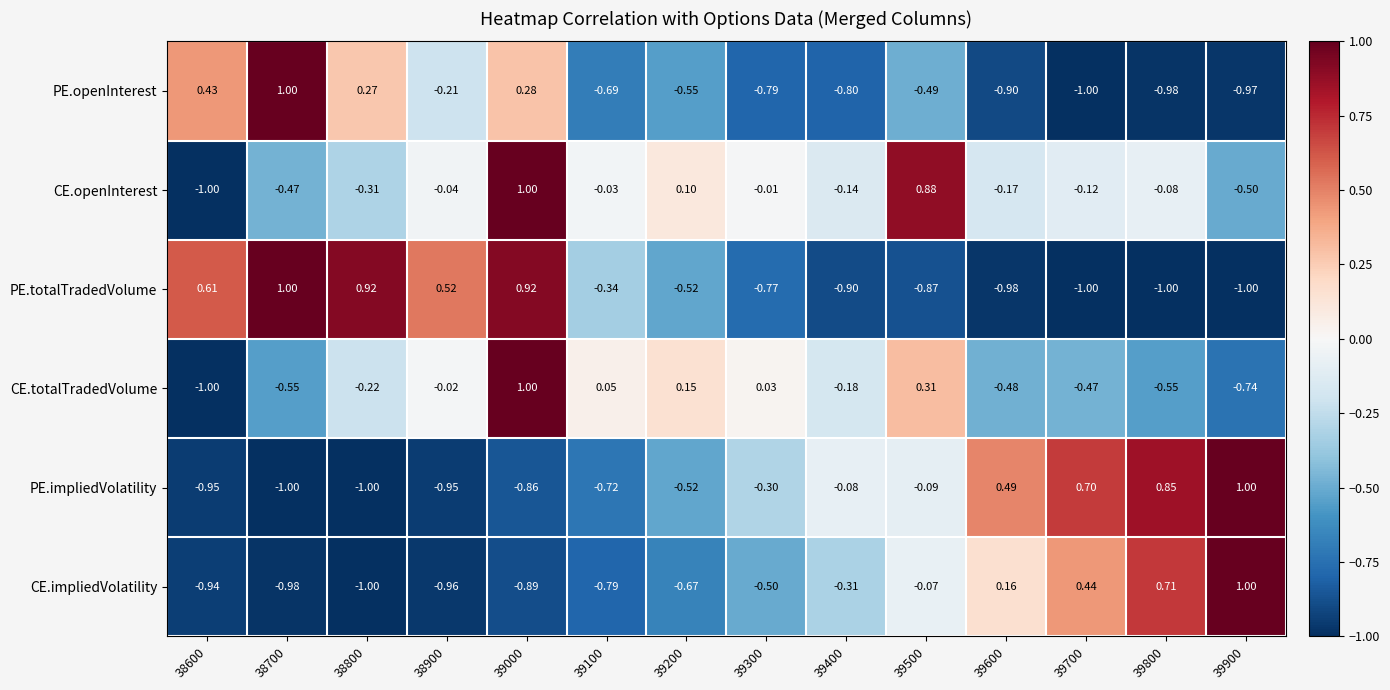

Which series changed the most between 38800 and 39600?

PE.totalTradedVolume